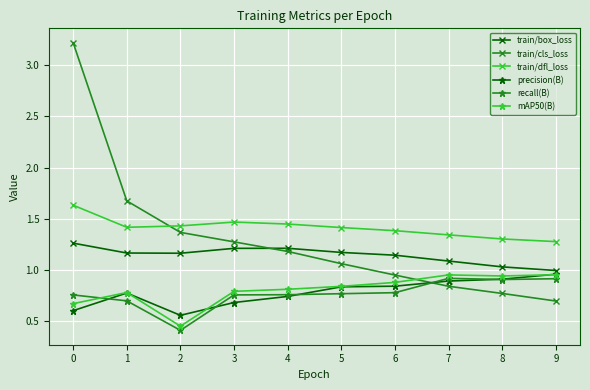

At 7, list the series in order from smallest to largest.

train/cls_loss, precision(B), recall(B), mAP50(B), train/box_loss, train/dfl_loss